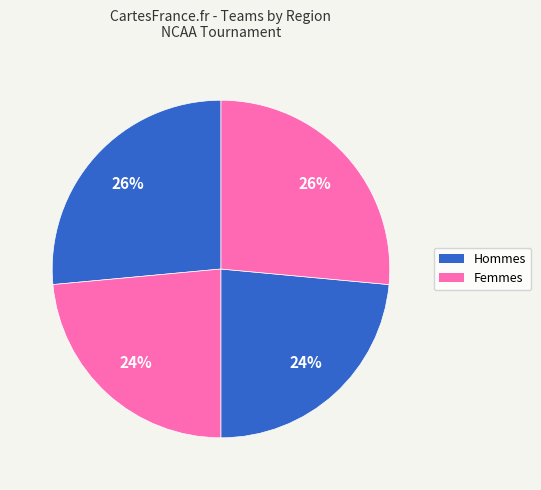

Count the number of slices in the pie.

4